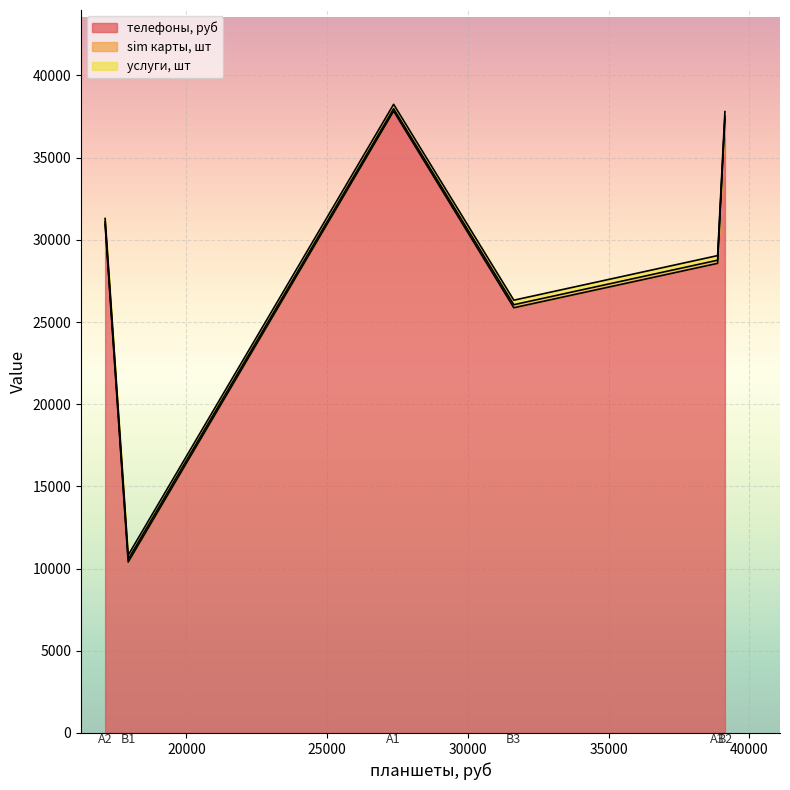

What is the spread (max minus min) of values at B2?

37133